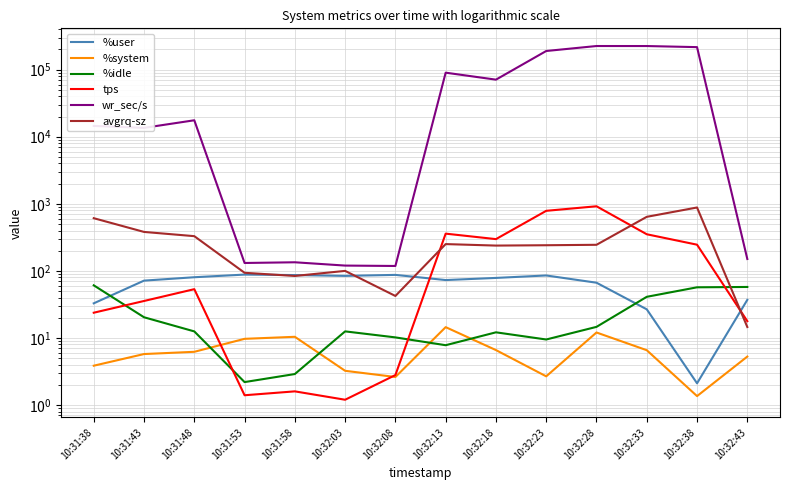

What are all the series names shown in the legend?

%user, %system, %idle, tps, wr_sec/s, avgrq-sz